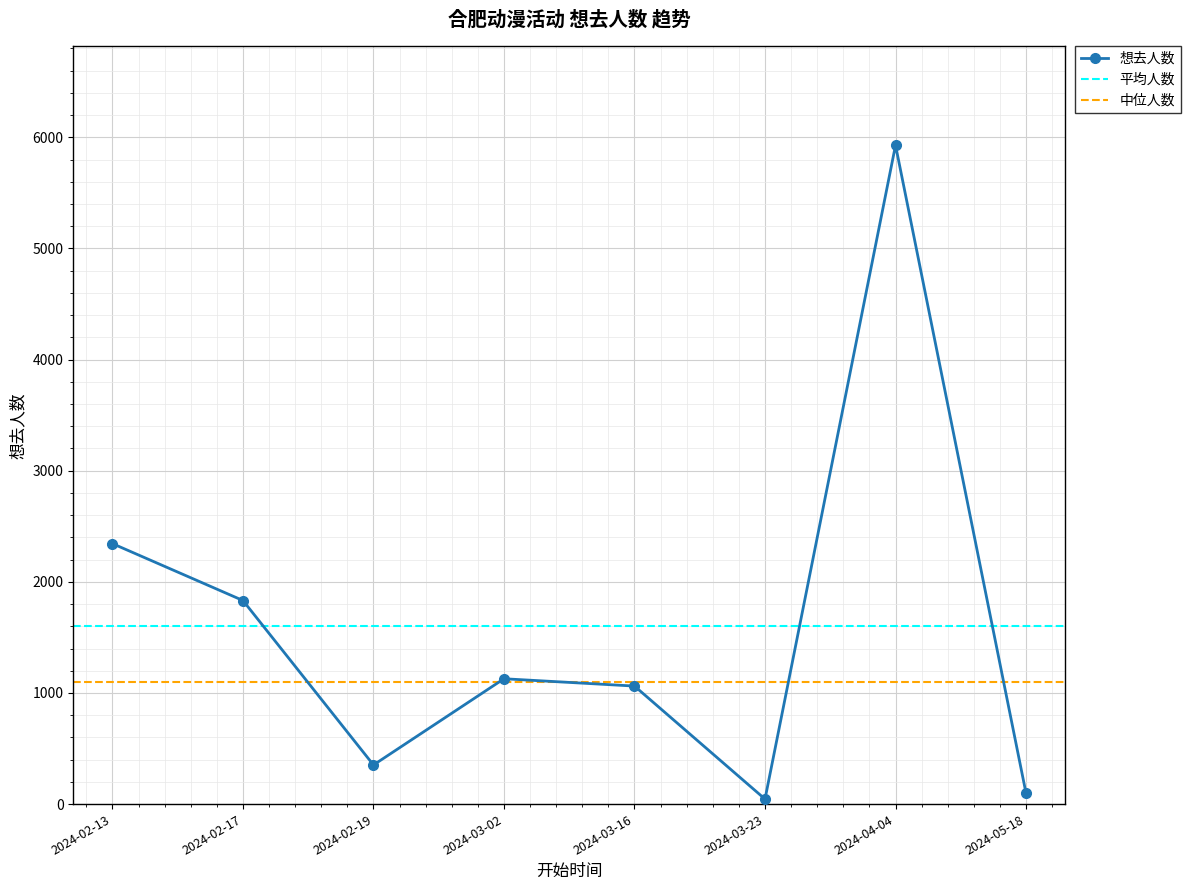

Where does the data first go above 1128?

2024-02-13